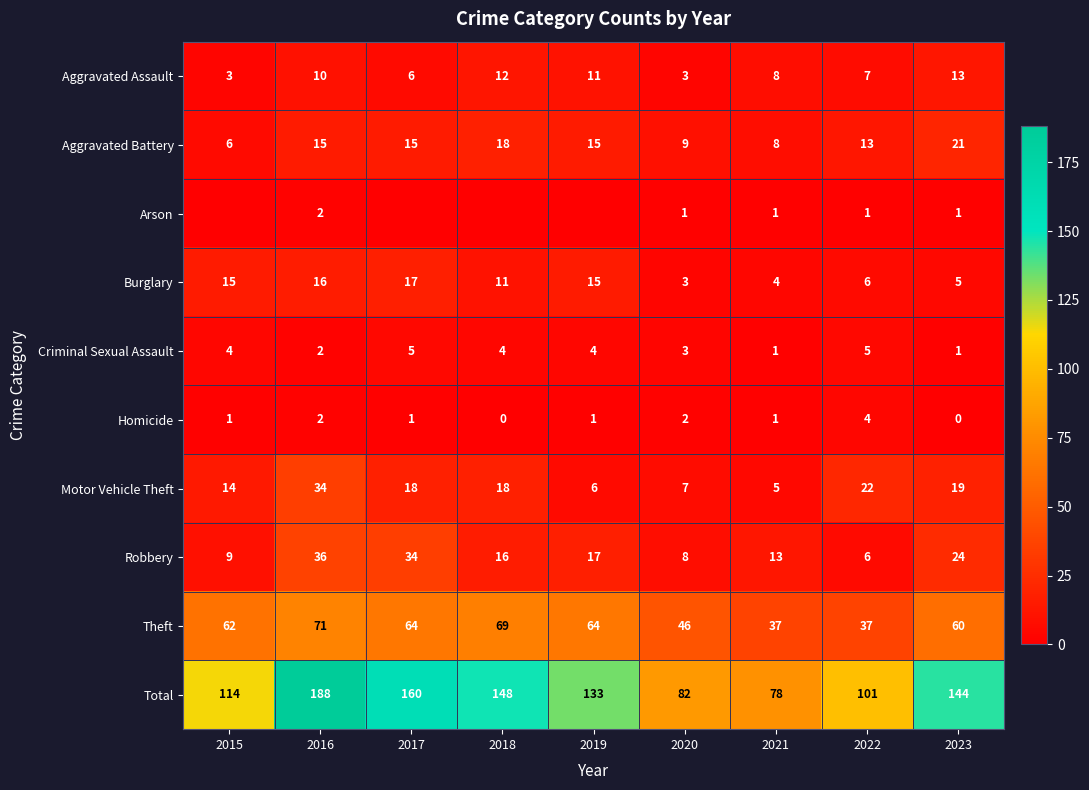

List the labels in order of Robbery value, largest first.

2016, 2017, 2023, 2019, 2018, 2021, 2015, 2020, 2022